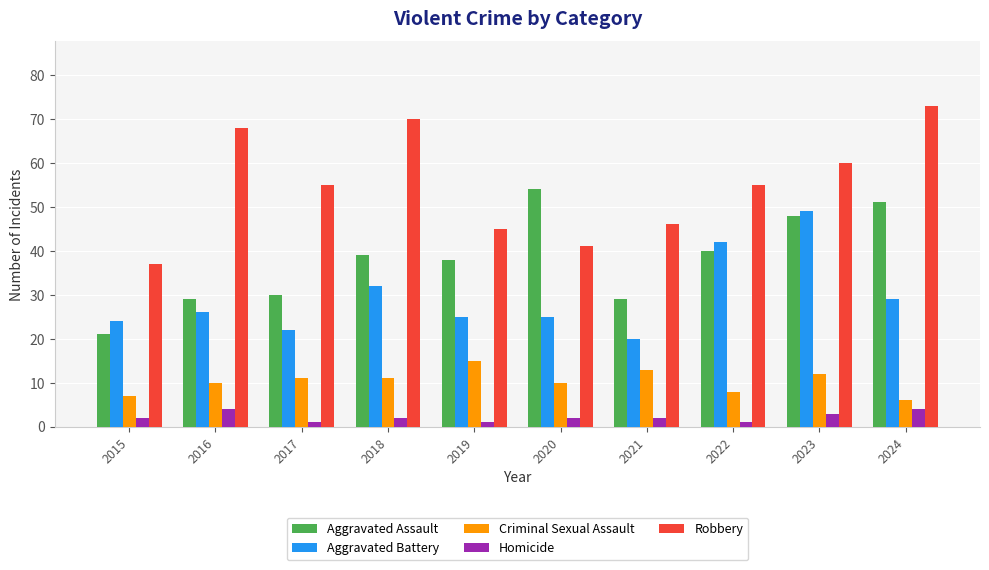

Which series has the widest spread of values?

Robbery